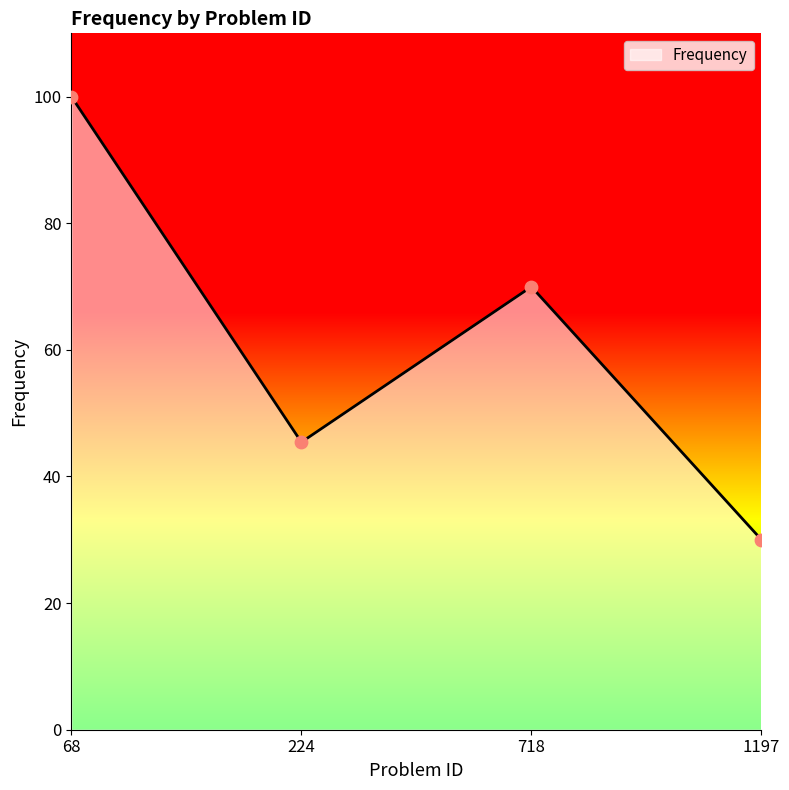

What is the change in value from 68 to 224?

-54.6